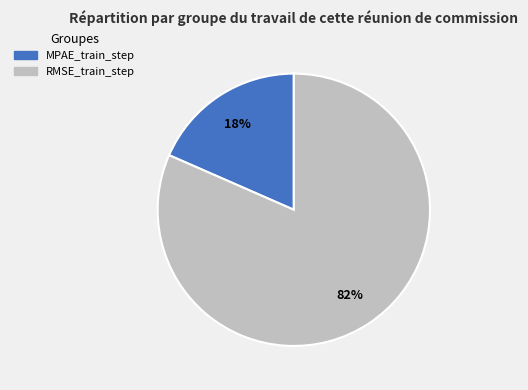

Do RMSE_train_step and MPAE_train_step together represent more than half of the pie?

Yes